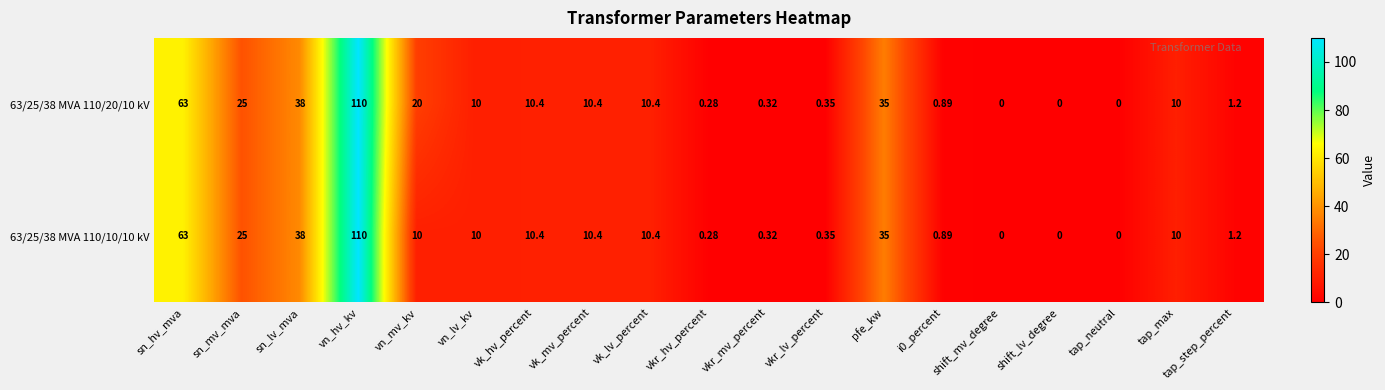

Where is 63/25/38 MVA 110/10/10 kV nearest to the value 55?

sn_hv_mva